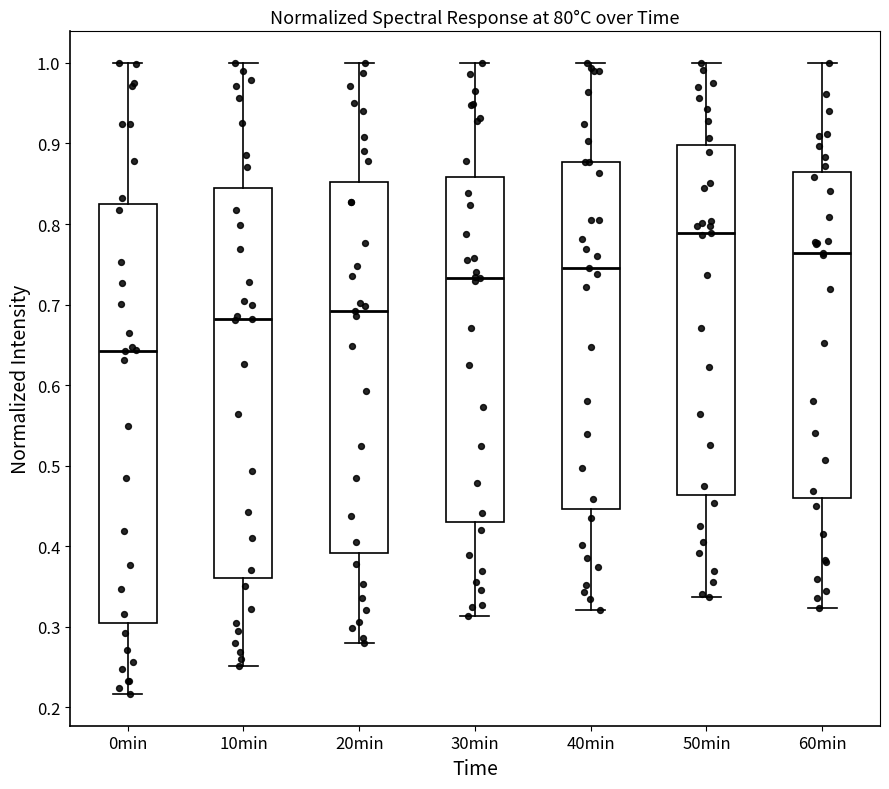

Reading left to right, transcribe this box plot: for each box, give where its median line is, the range the box spans, and where its two whiskers end, as read against the y-axis. The values are not printed on the chart, so give them approximately, as read against the axis.

0min: median 0.64, box 0.30 to 0.82, whiskers 0.22 to 1.00
10min: median 0.68, box 0.36 to 0.84, whiskers 0.25 to 1.00
20min: median 0.69, box 0.39 to 0.85, whiskers 0.28 to 1.00
30min: median 0.73, box 0.43 to 0.86, whiskers 0.31 to 1.00
40min: median 0.74, box 0.45 to 0.88, whiskers 0.32 to 1.00
50min: median 0.79, box 0.46 to 0.90, whiskers 0.34 to 1.00
60min: median 0.76, box 0.46 to 0.87, whiskers 0.32 to 1.00